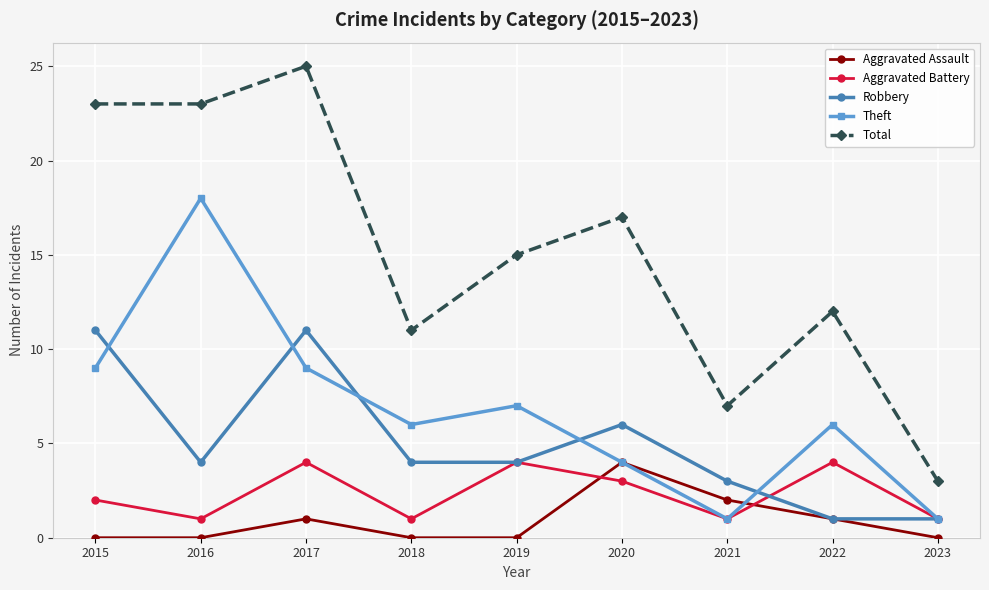

True or false: Aggravated Assault has a value of 2 at 2021.

True